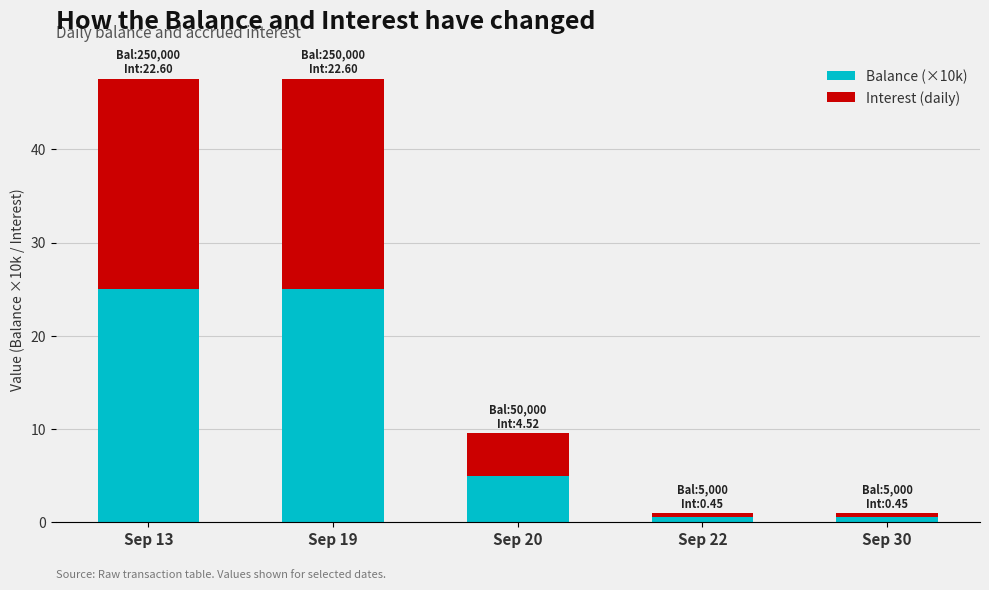

Count the number of categories in the chart.

5